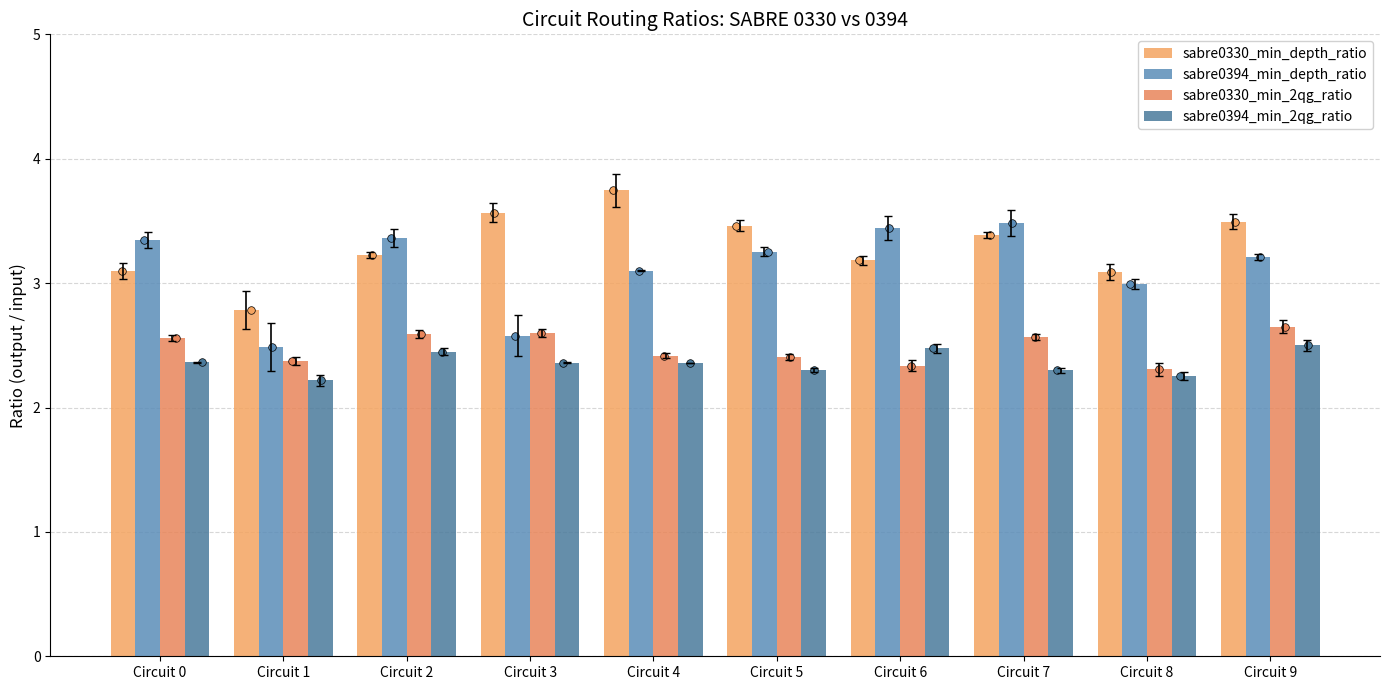

What is the total value across all series at Circuit 4?

11.6